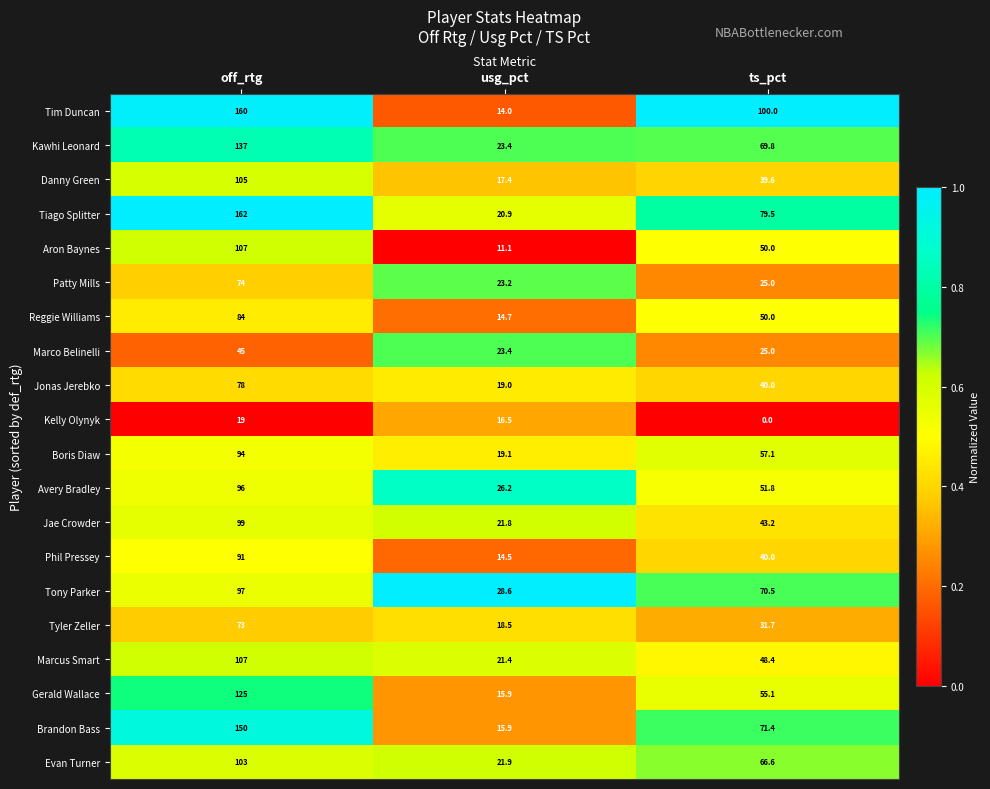

List the labels in order of Jae Crowder value, largest first.

off_rtg, ts_pct, usg_pct